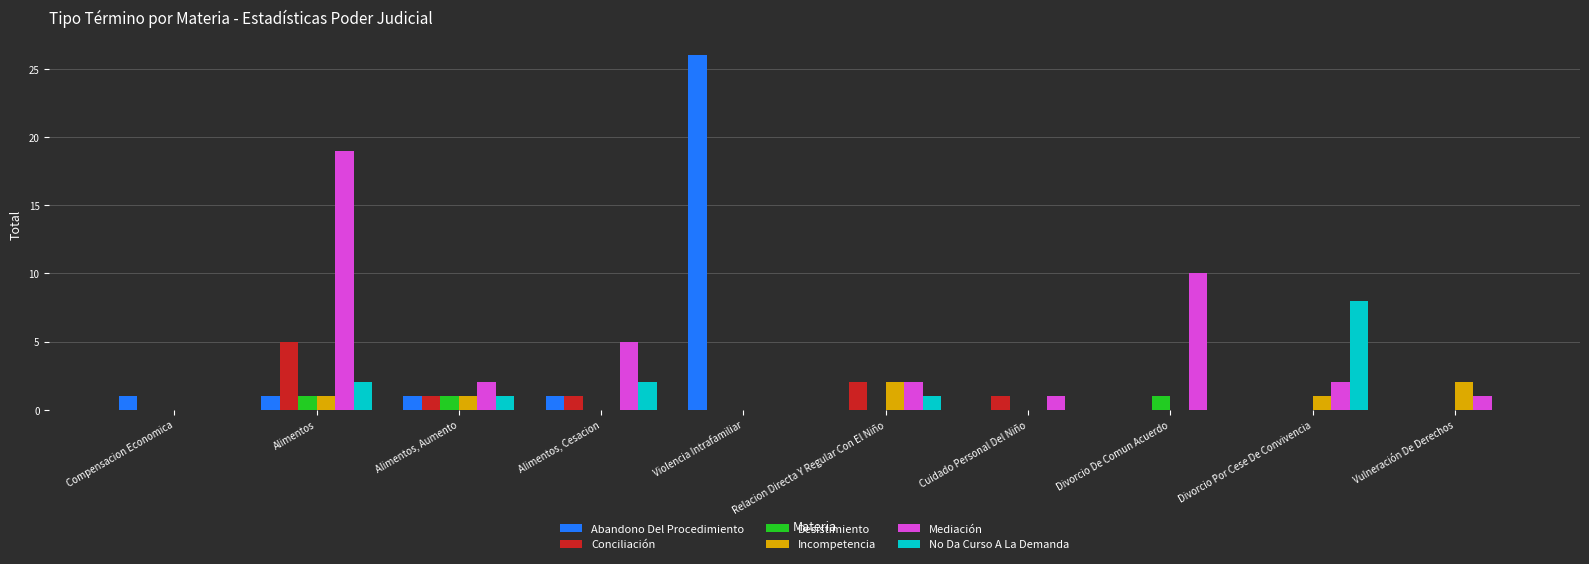

What is the sum of the Abandono Del Procedimiento values at Violencia Intrafamiliar and Vulneración De Derechos?

26